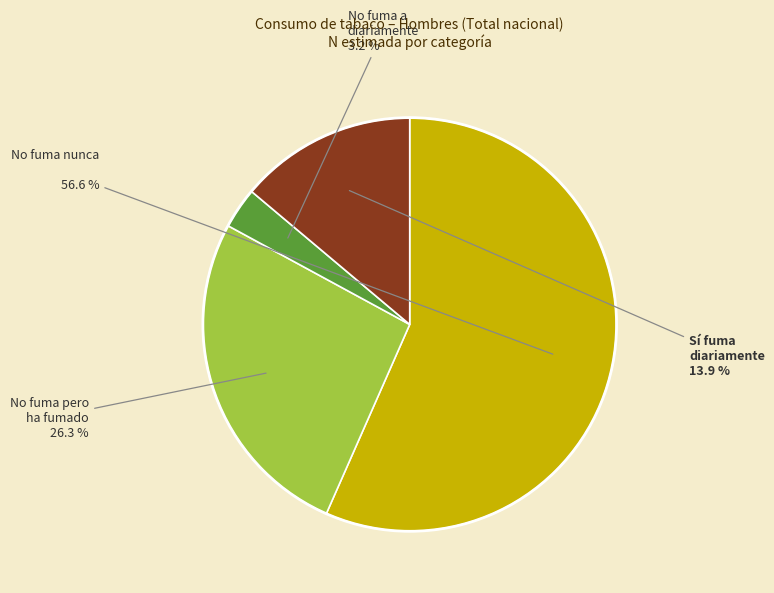

Is there any slice that represents more than half of the pie?

Yes